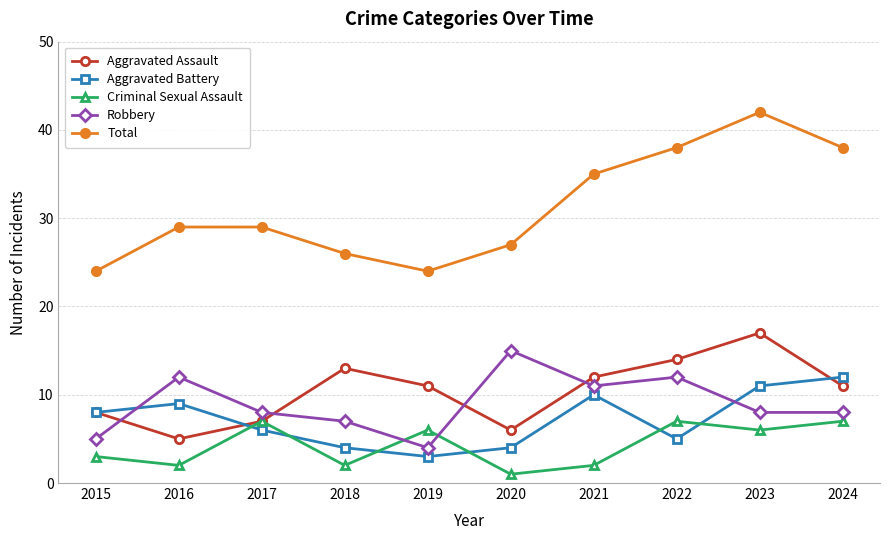

What is the spread (max minus min) of values at 2022?

33